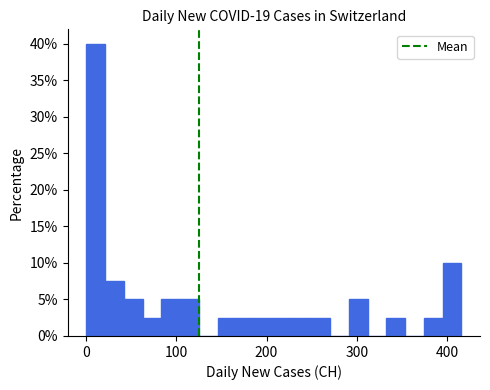

Read against the x-axis, roughly where is the centre of the tallest bar?

10